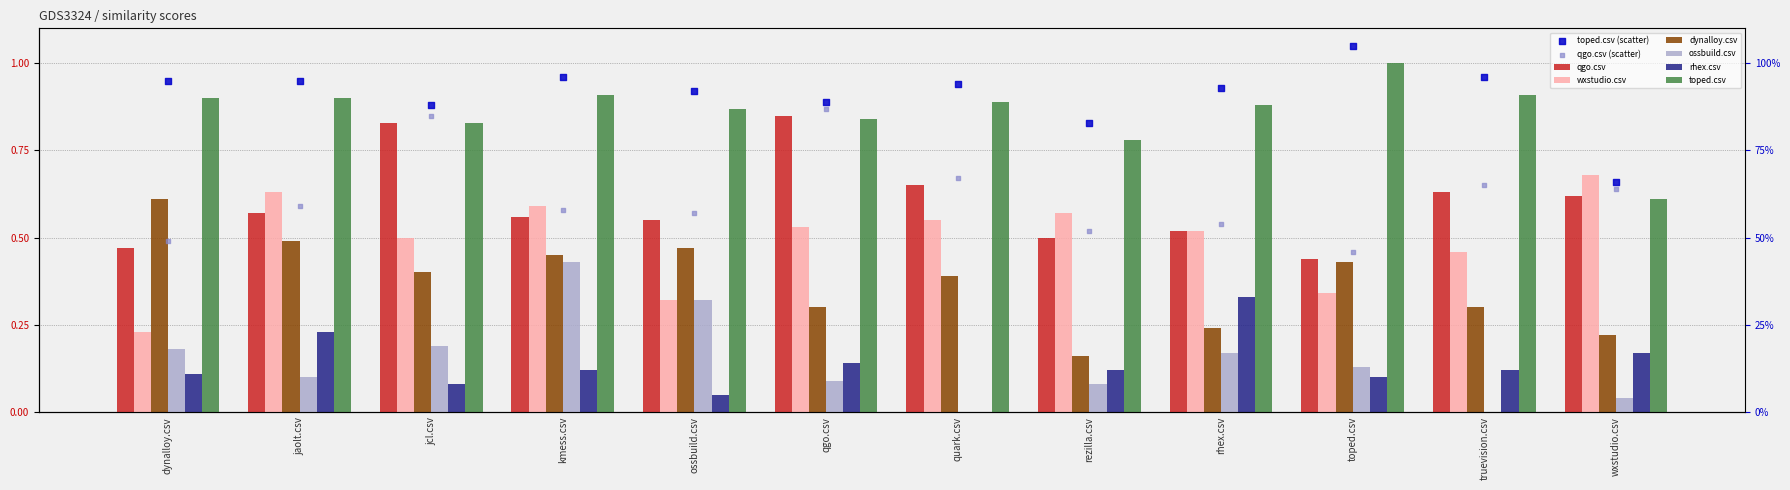

Which series has the largest Y range (max minus min)?

wxstudio.csv